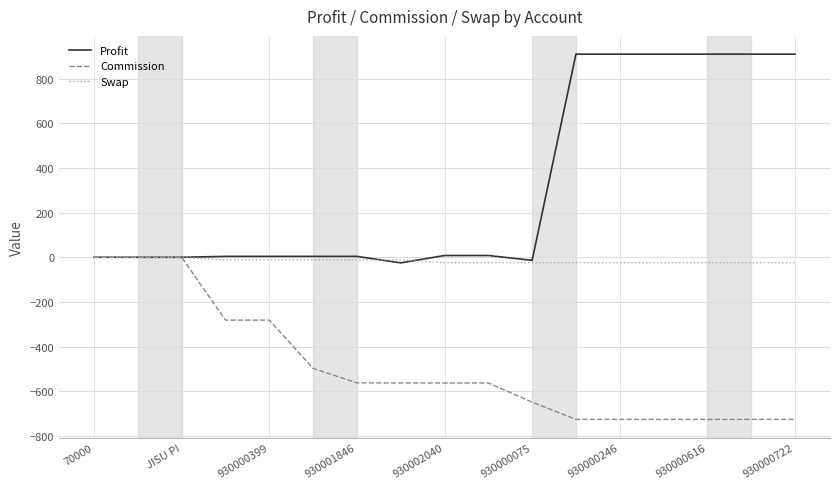

Which series has the widest spread of values?

Profit